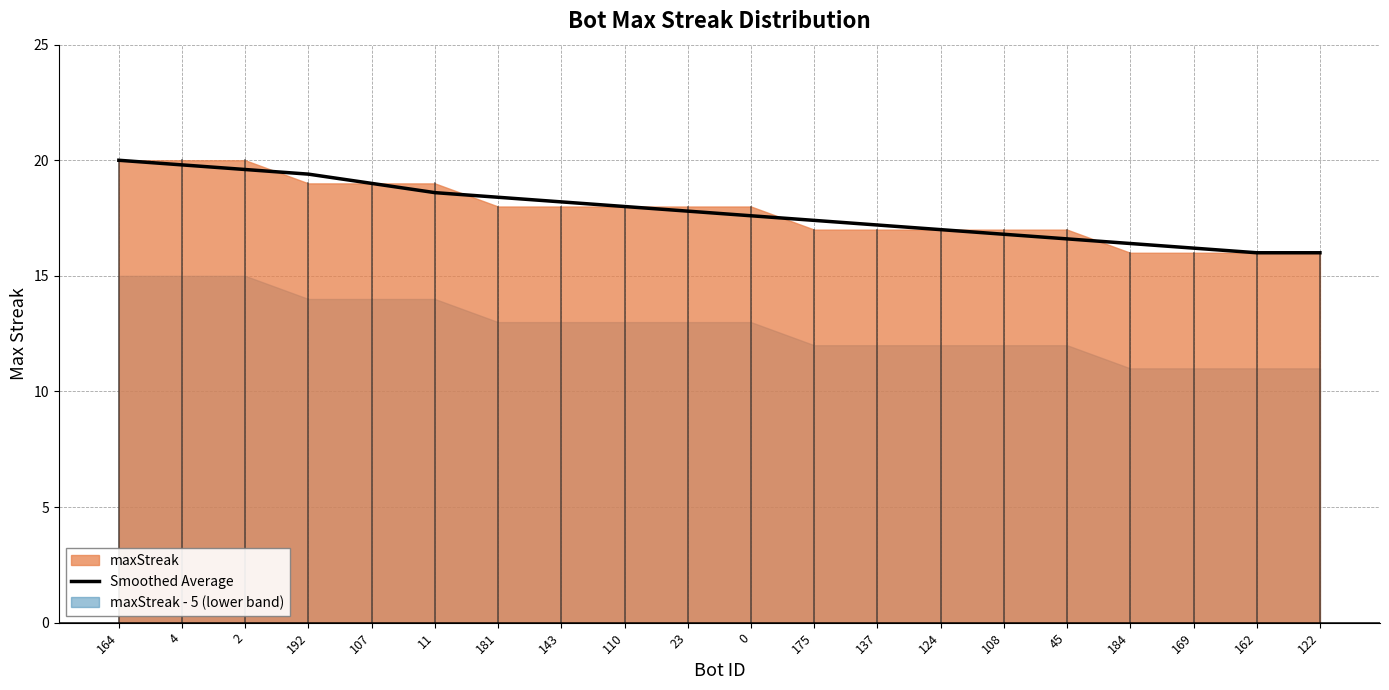

What is the difference between the values at 23 and 175?

0.4